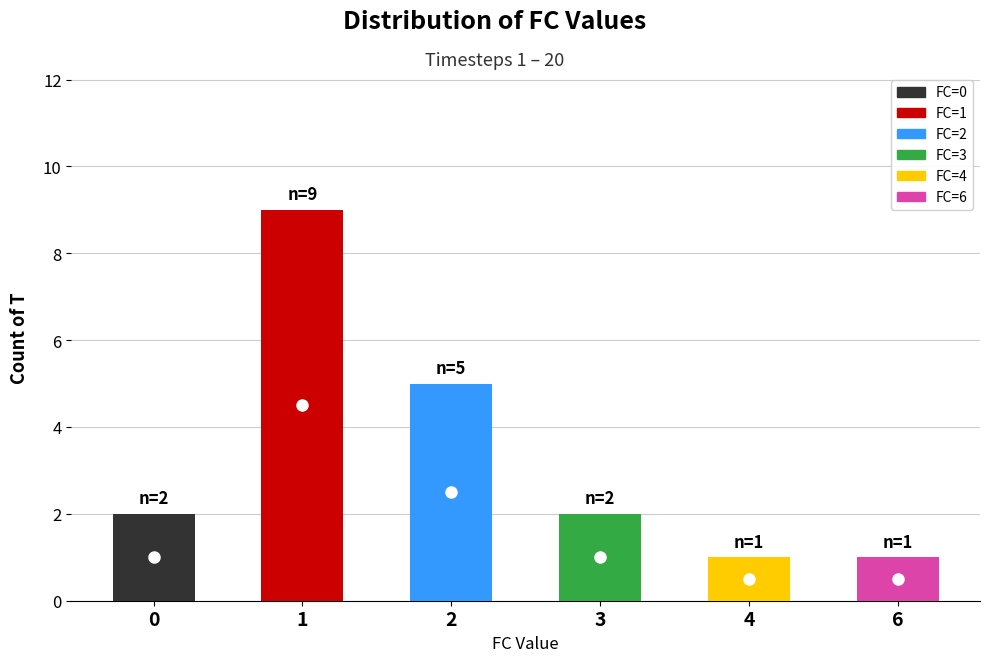

How many distinct data groups are displayed?

1